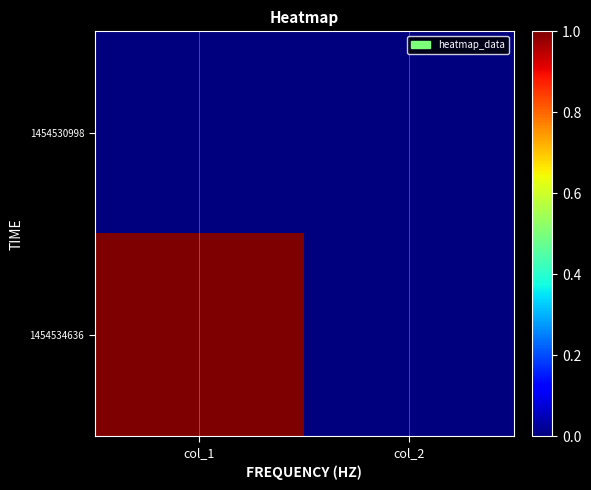

Rank the series by their average value, from highest to lowest.

1454534636, 1454530998